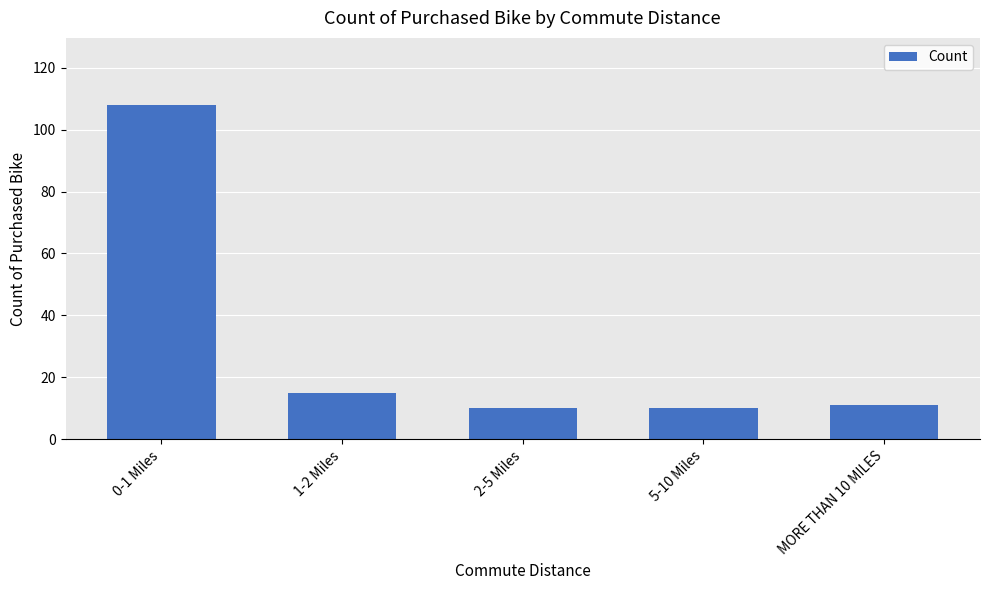

True or false: the data shows 10 at 5-10 Miles.

True